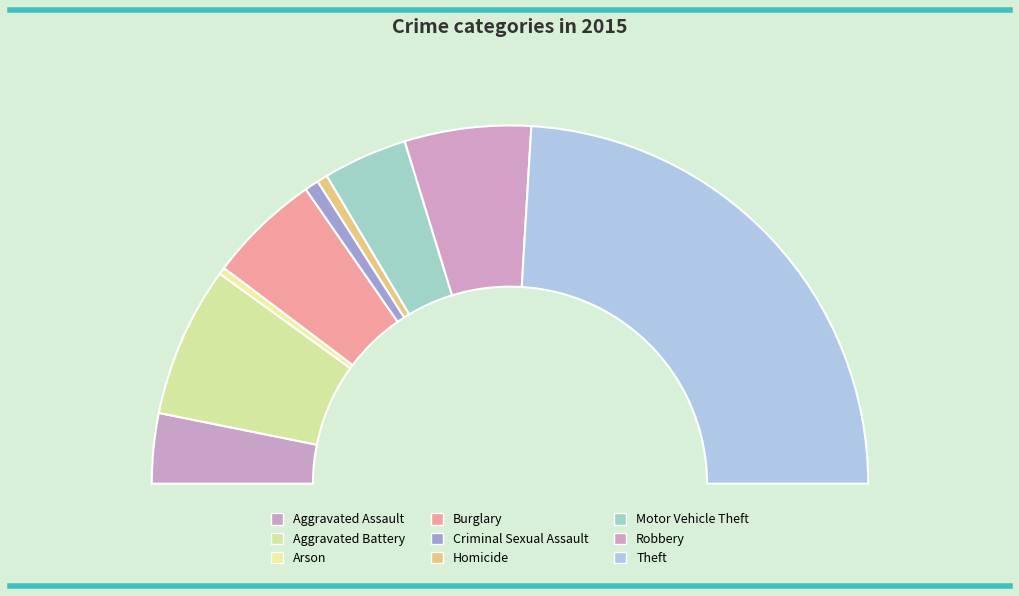

What is the change in value from Aggravated Battery to Burglary?

-11